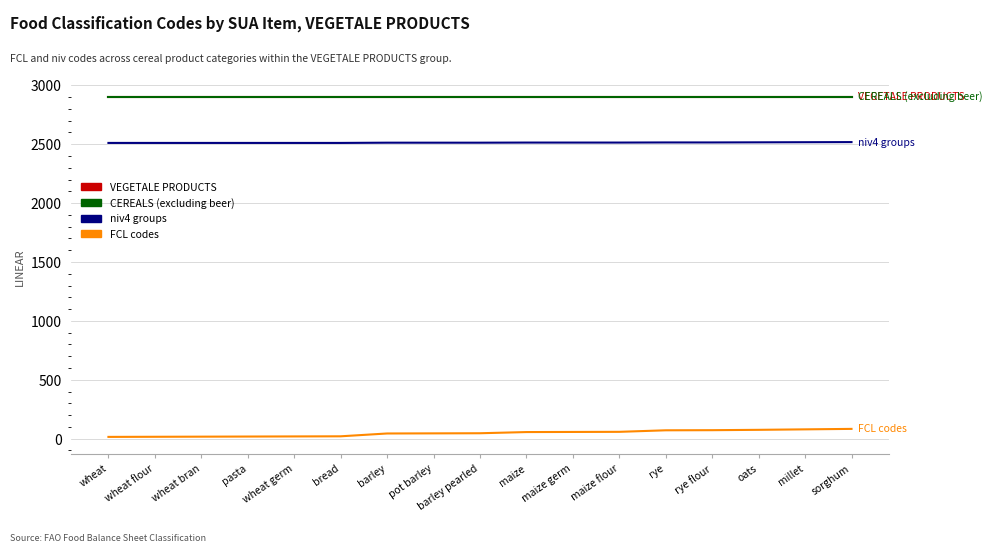

True or false: VEGETALE PRODUCTS has a value of 2903 at rye.

True